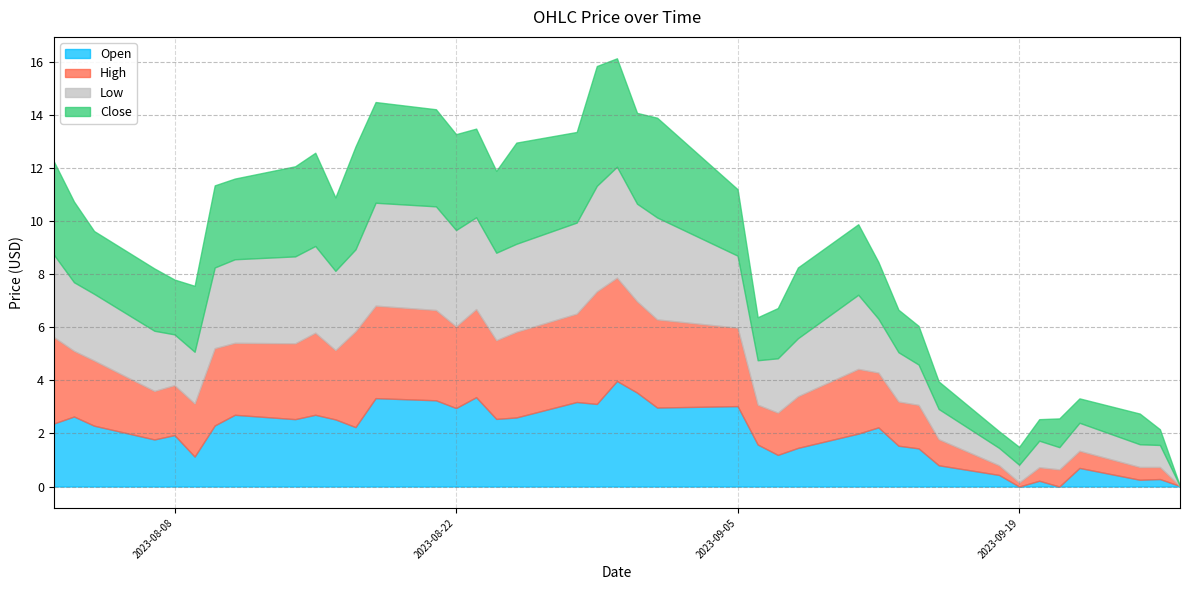

What is the total value across all series at 2023-08-22?

13.3